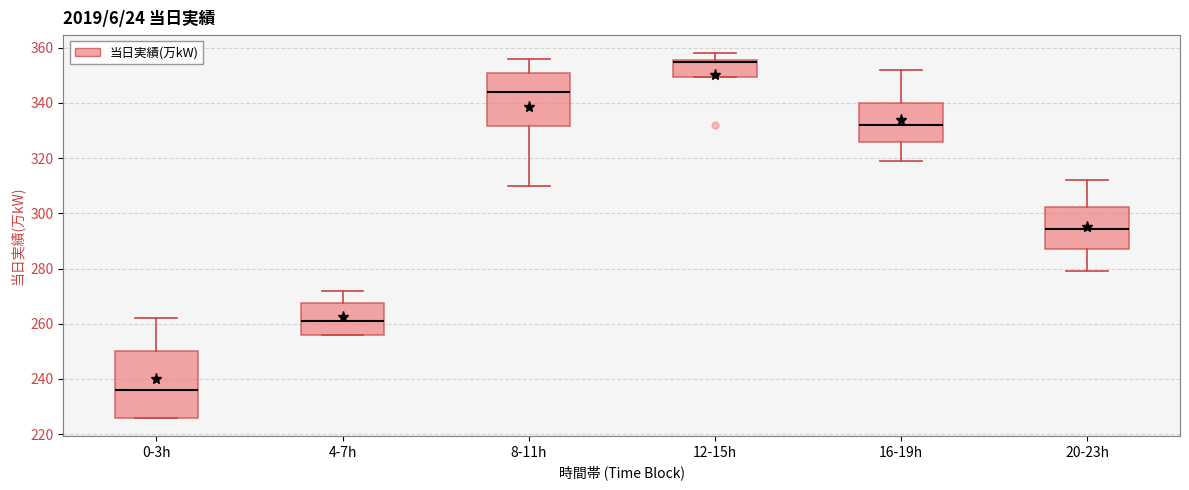

Which box has the highest median line?

12-15h